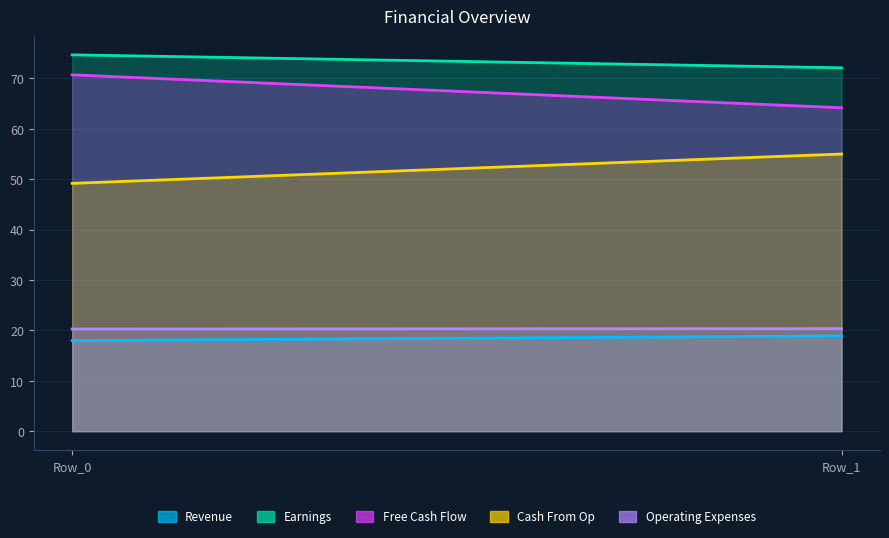

What are all the series names shown in the legend?

Revenue, Earnings, Free Cash Flow, Cash From Op, Operating Expenses